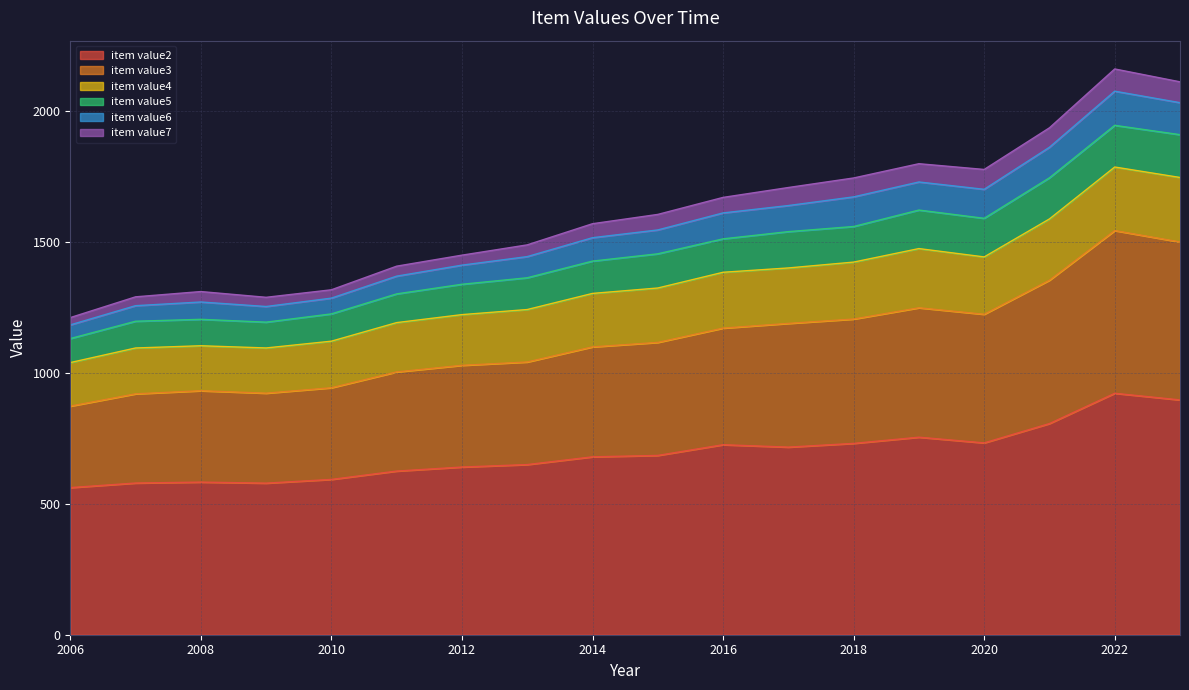

True or false: item value2 has a value of 256.9 at 2010.

False